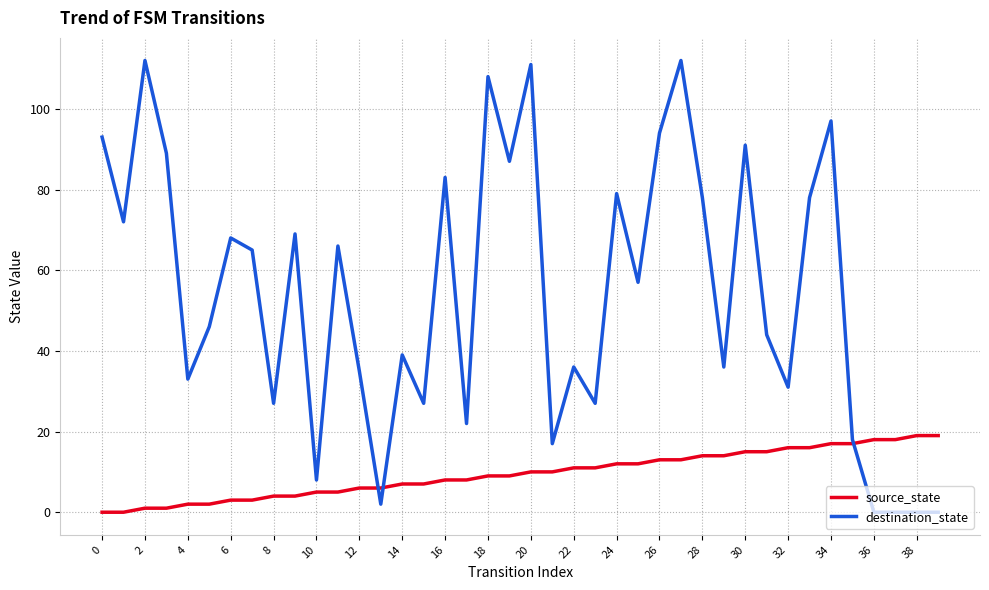

What is the difference between the maximum and minimum values in the source_state series?

19